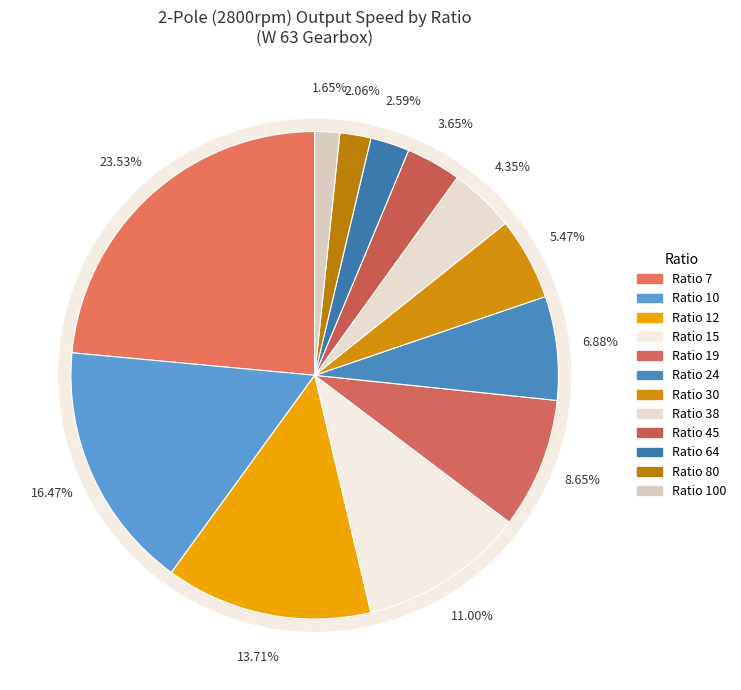

Does 7 account for over 50% of the chart?

No